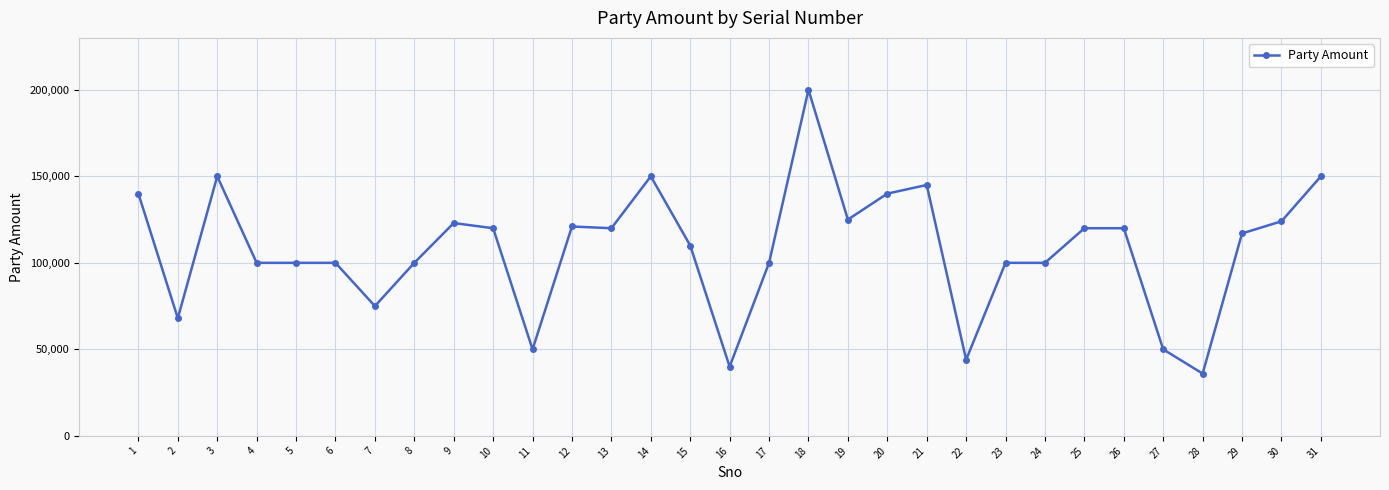

What is the average value?

107677